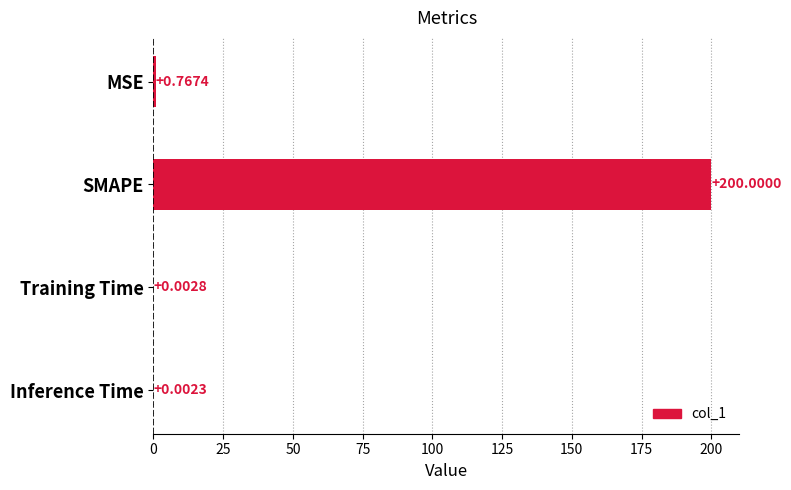

Between Training Time and SMAPE, which is larger?

SMAPE